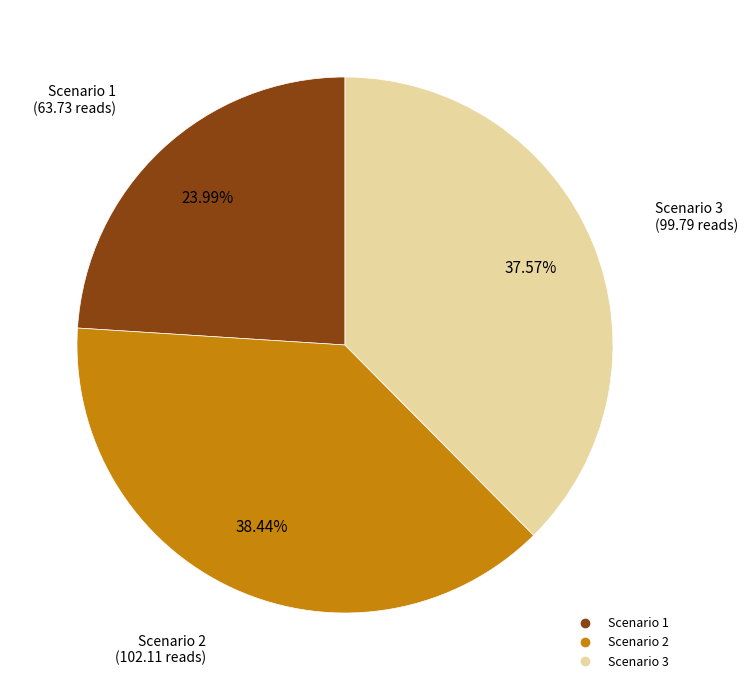

Is Scenario 2 the majority of the pie?

No